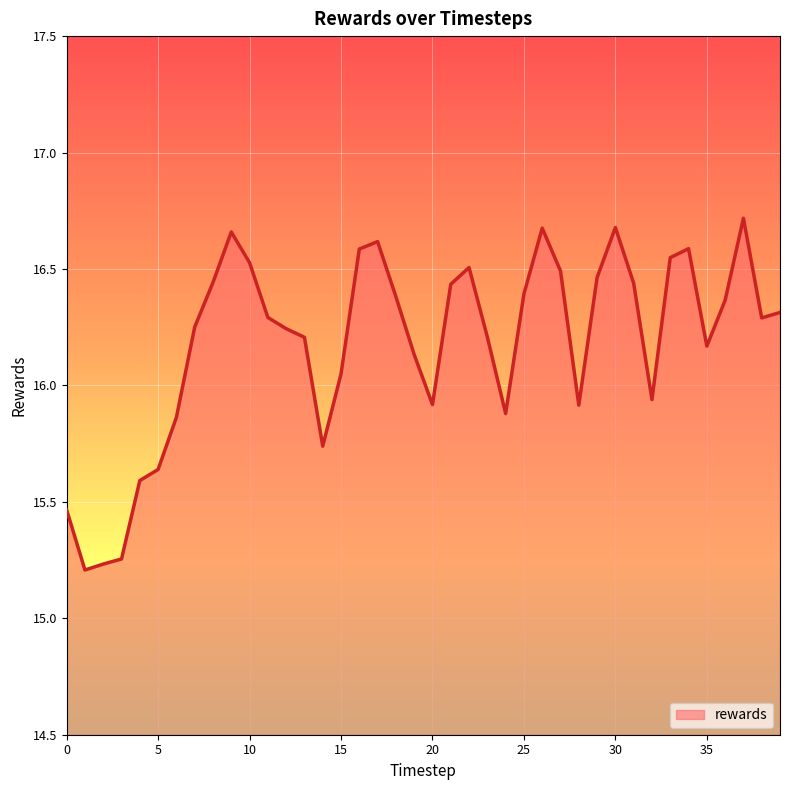

What is the difference between the maximum and minimum values?

1.5